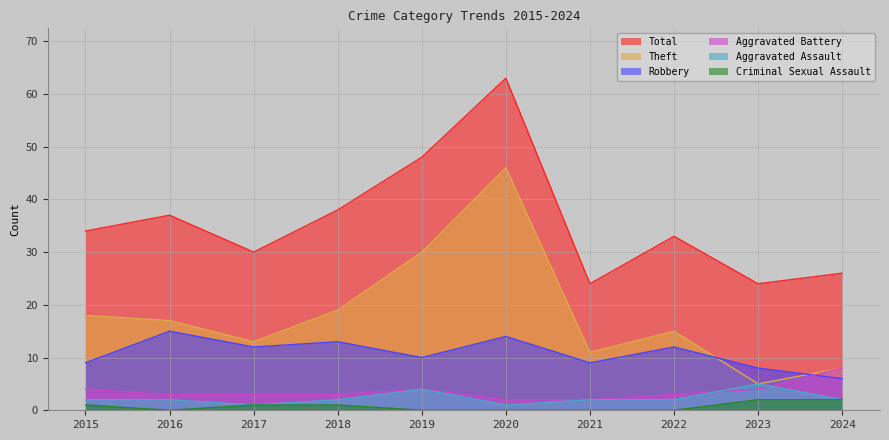

How many data points in Robbery are above 12?

3